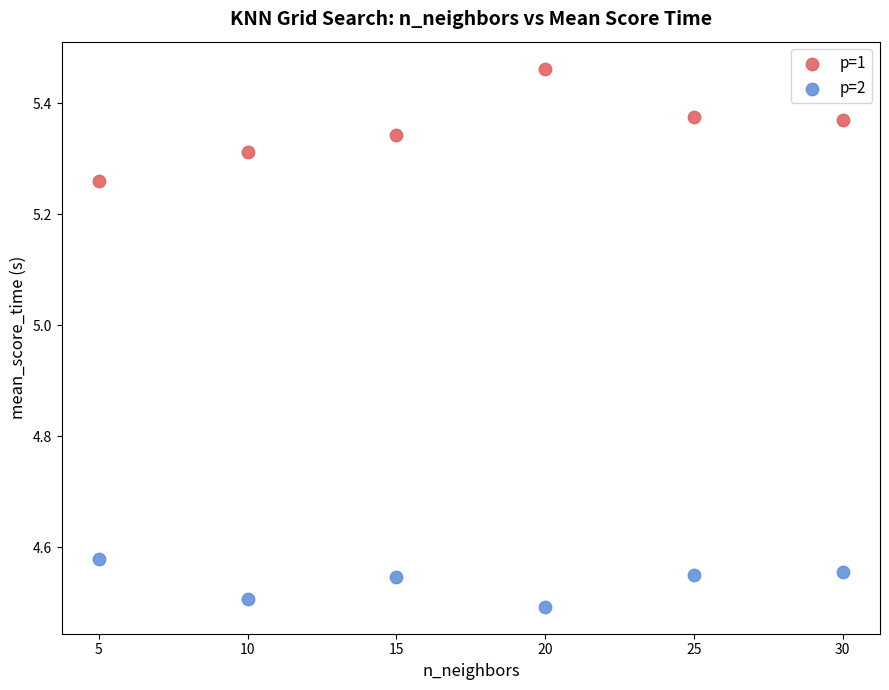

Across all data points, what is the range of X values (max minus min)?

25.0